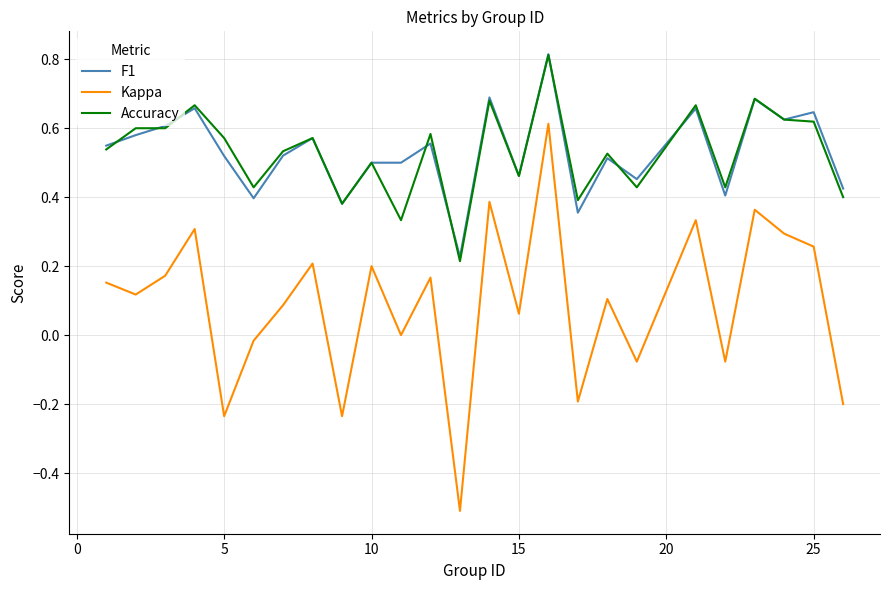

True or false: Accuracy and Kappa cross at least once.

False